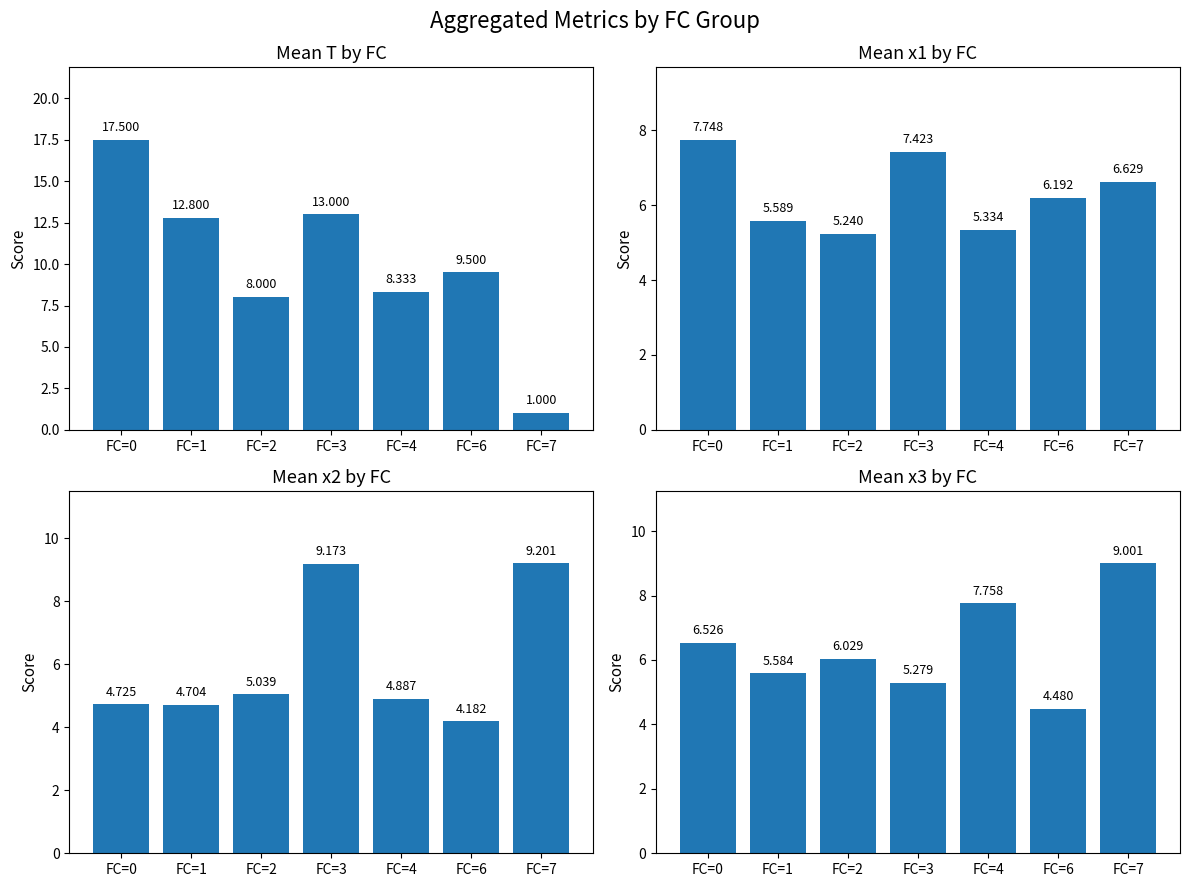

What is the sum of the Mean x1 by FC values at FC=4 and FC=3?

12.8